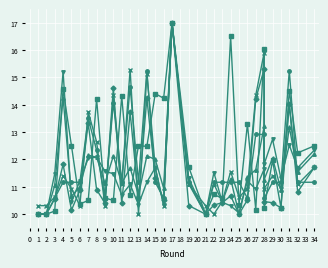

What is the average value of the influence series?

11.6